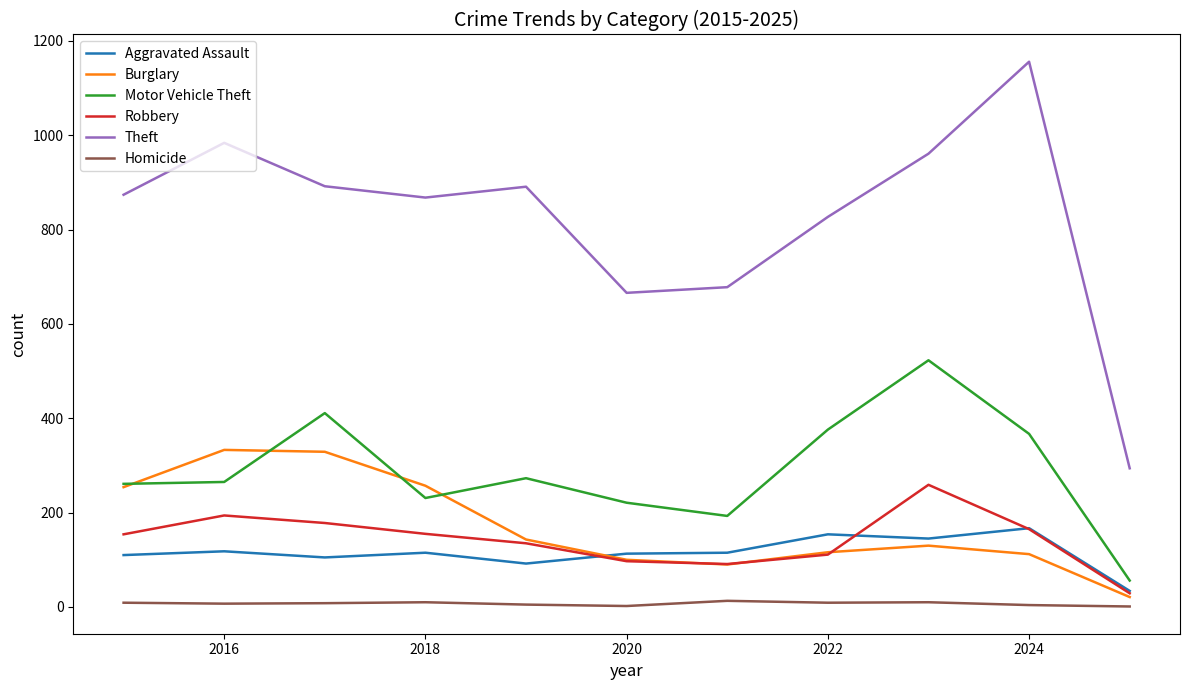

What is the lowest value of the Homicide series?

1